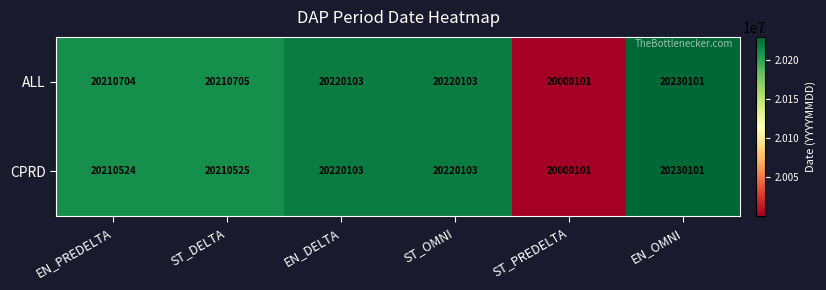

Reading right to left, extract all data points from this chart.

ALL: 20230101	20000101	20220103	20220103	20210705	20210704
CPRD: 20230101	20000101	20220103	20220103	20210525	20210524